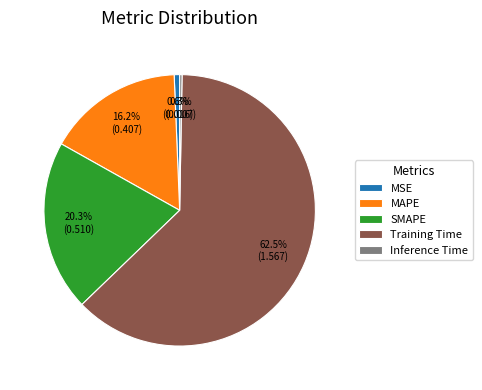

Combined, do Training Time and MAPE account for over 50%?

Yes